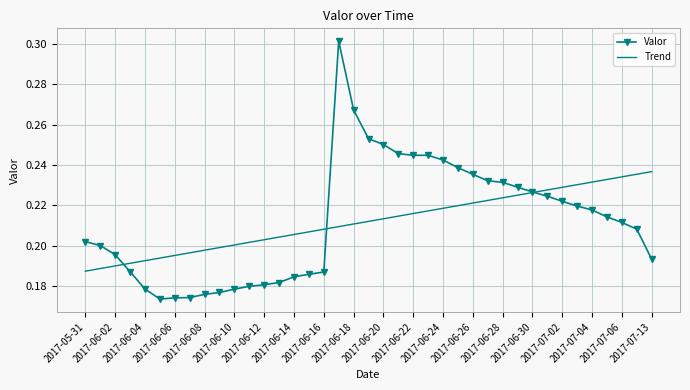

Which series has the widest spread of values?

Valor